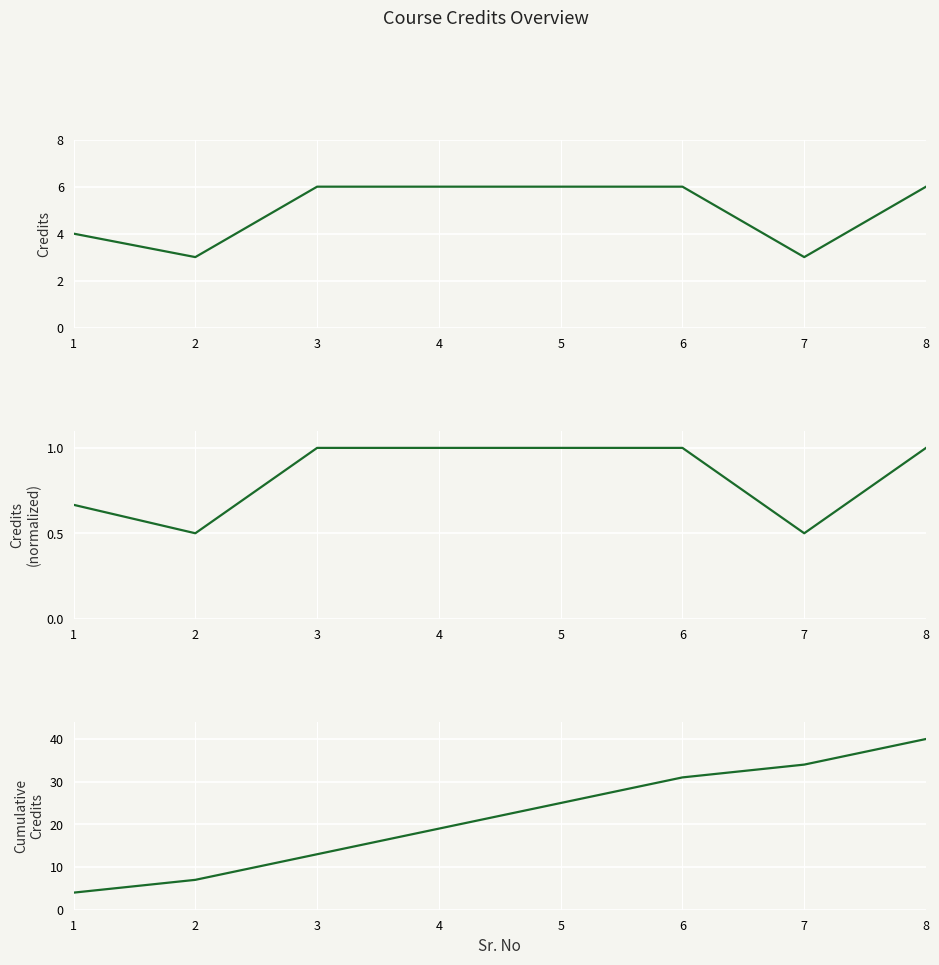

The Credits series shows 7.1 at 1. True or false?

False